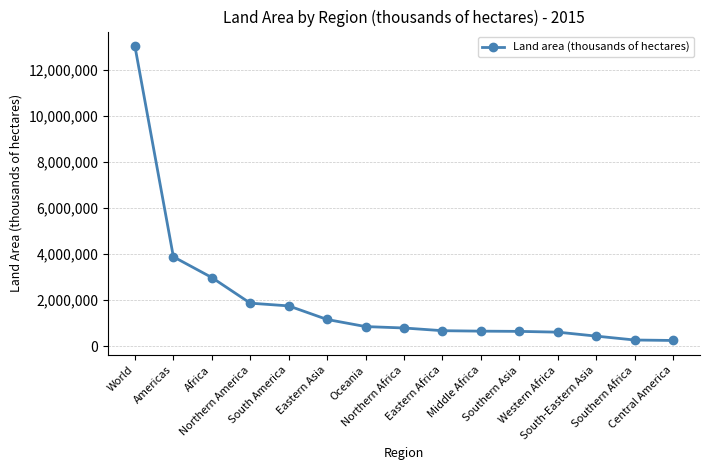

What is the change in value from Americas to South America?

-2132749.4